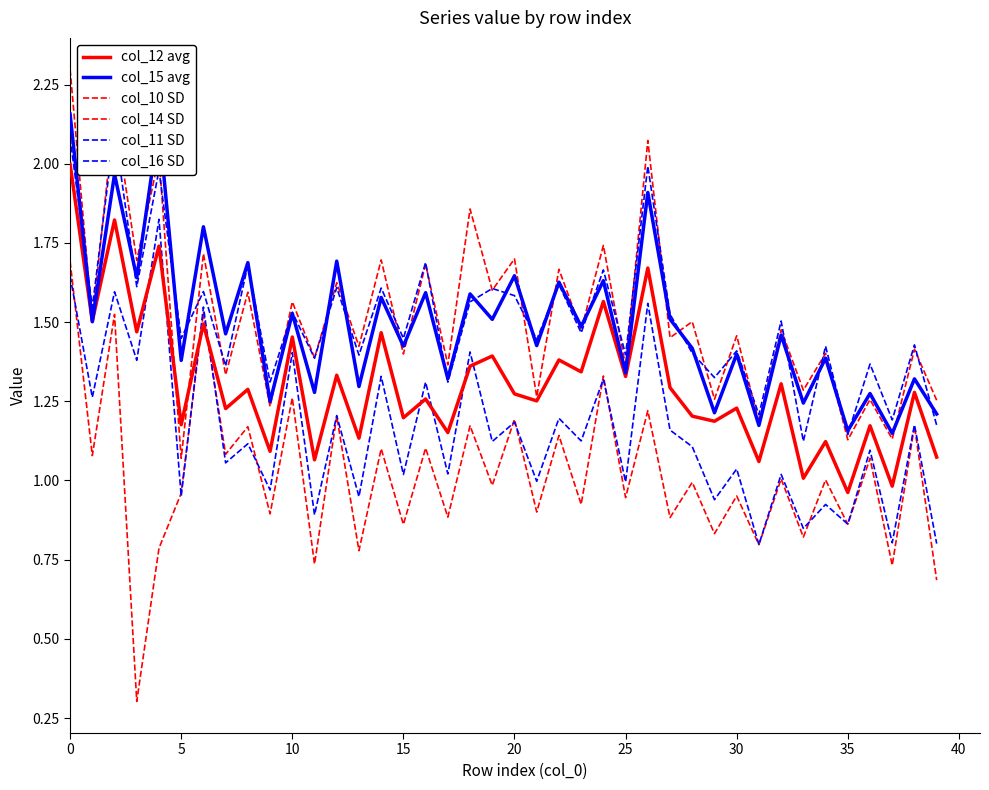

What is the label of the 3rd point from the right?

37